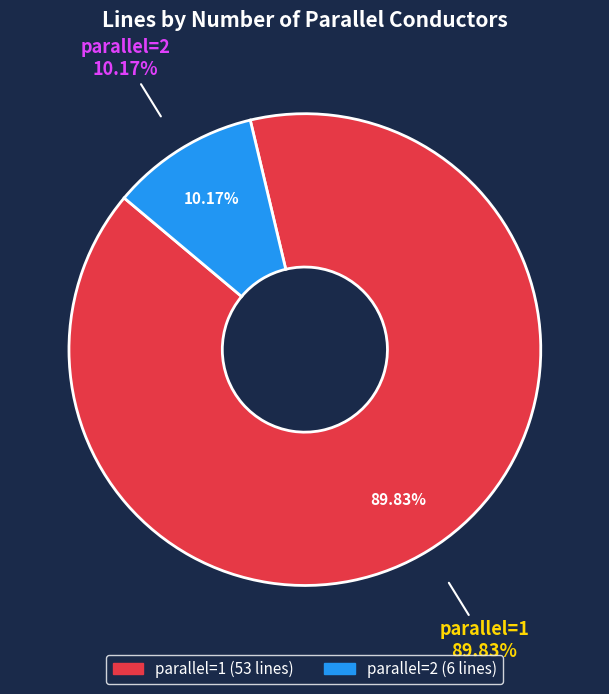

Combined, what portion of the pie is 1 and 2?

100.0%